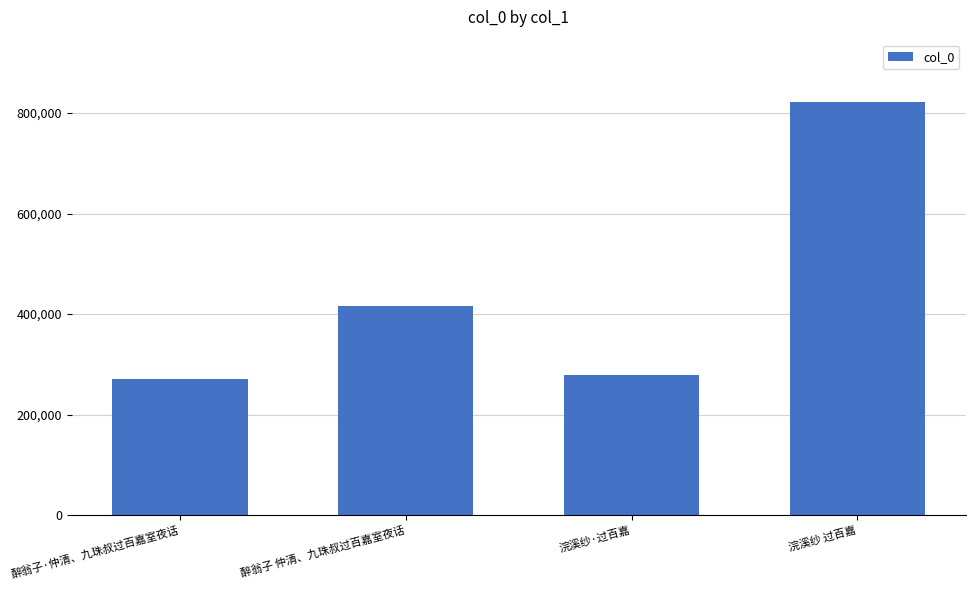

What is the change in value from 醉翁子·仲清、九珠叔过百嘉室夜话 to 醉翁子 仲清、九珠叔过百嘉室夜话?

+144937